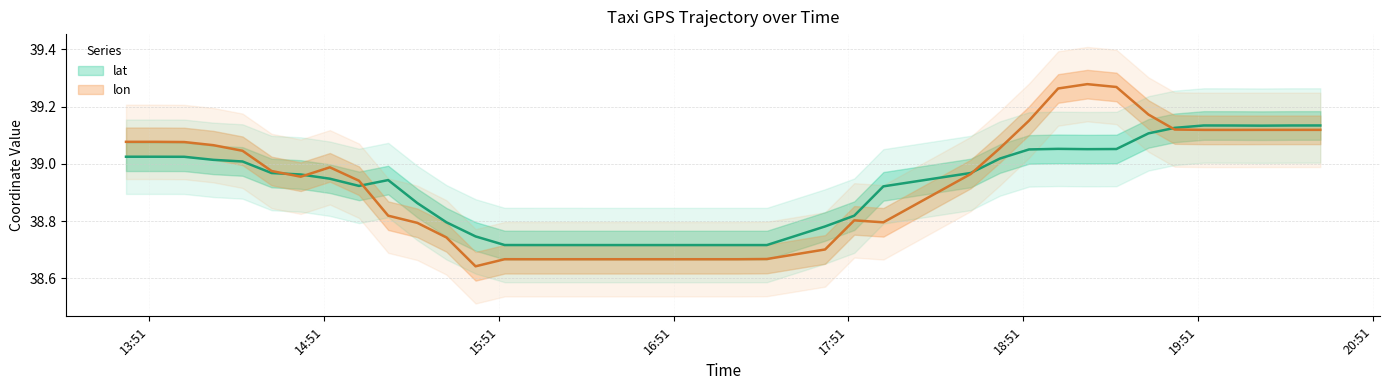

Is it true that lon equals 14.8 at 35?

False